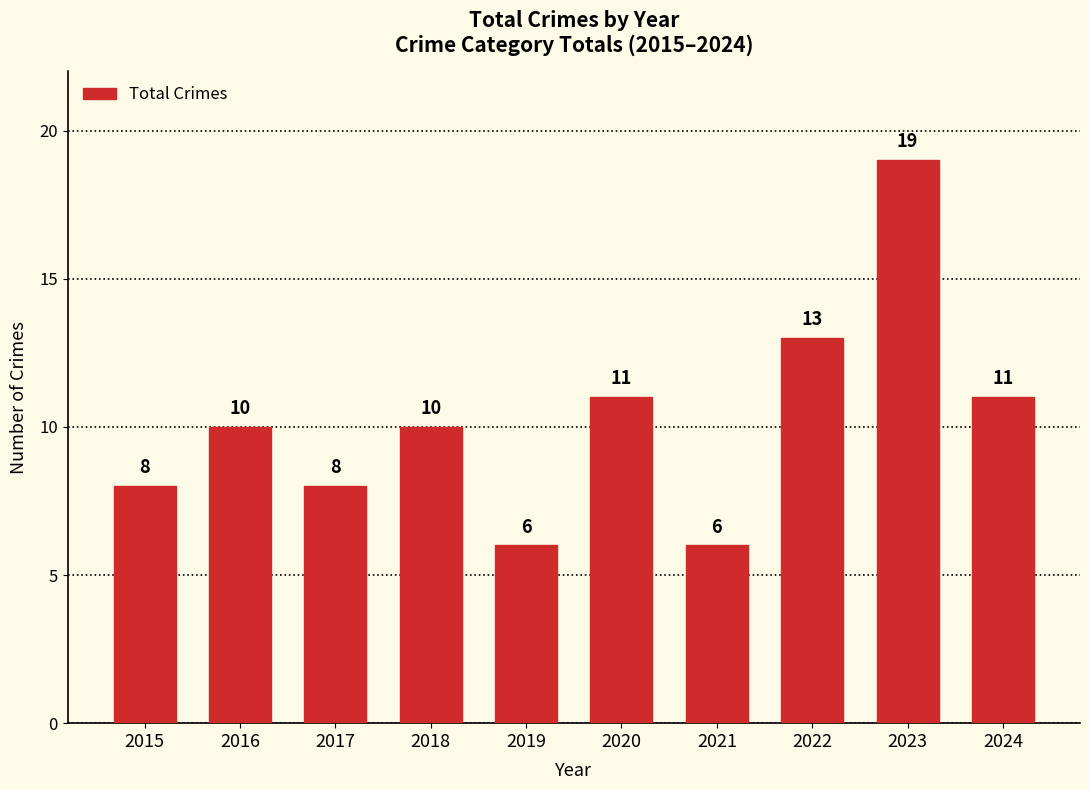

What is the approximate value at 2024?

11